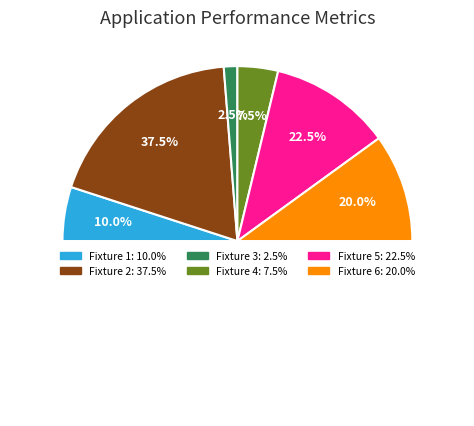

Is there any slice that represents more than half of the pie?

No